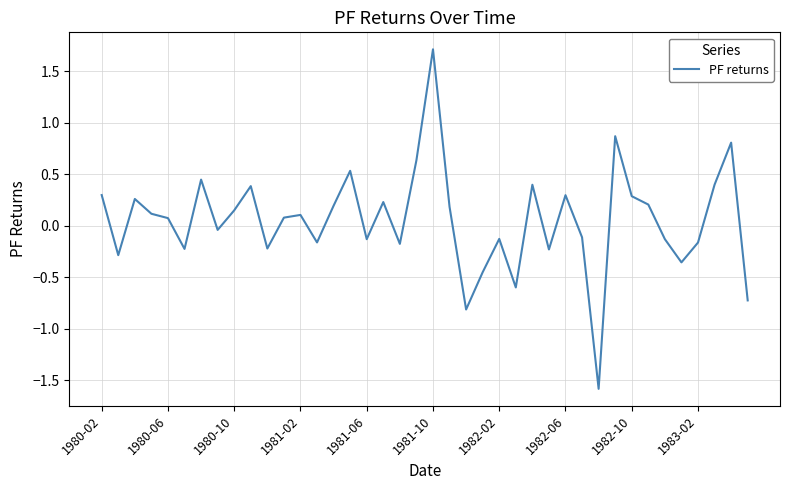

What is the difference between the maximum and minimum values?

3.3